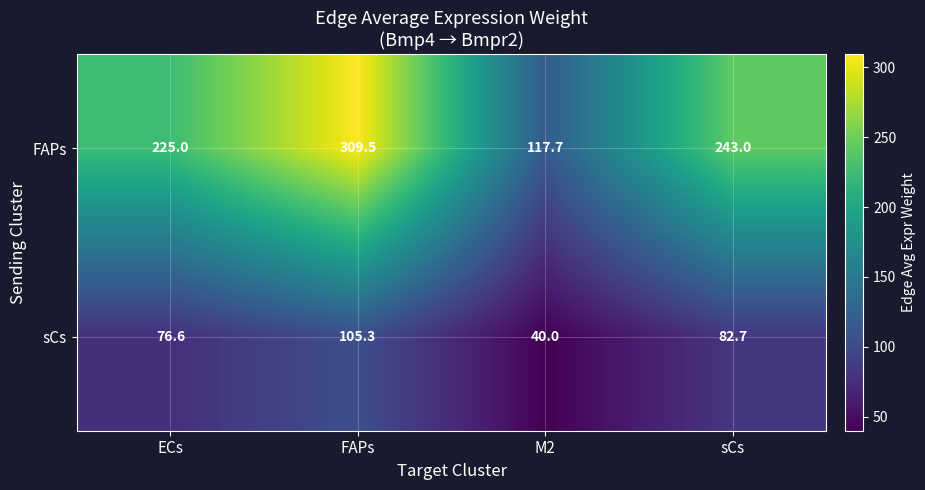

How many distinct data groups are displayed?

2